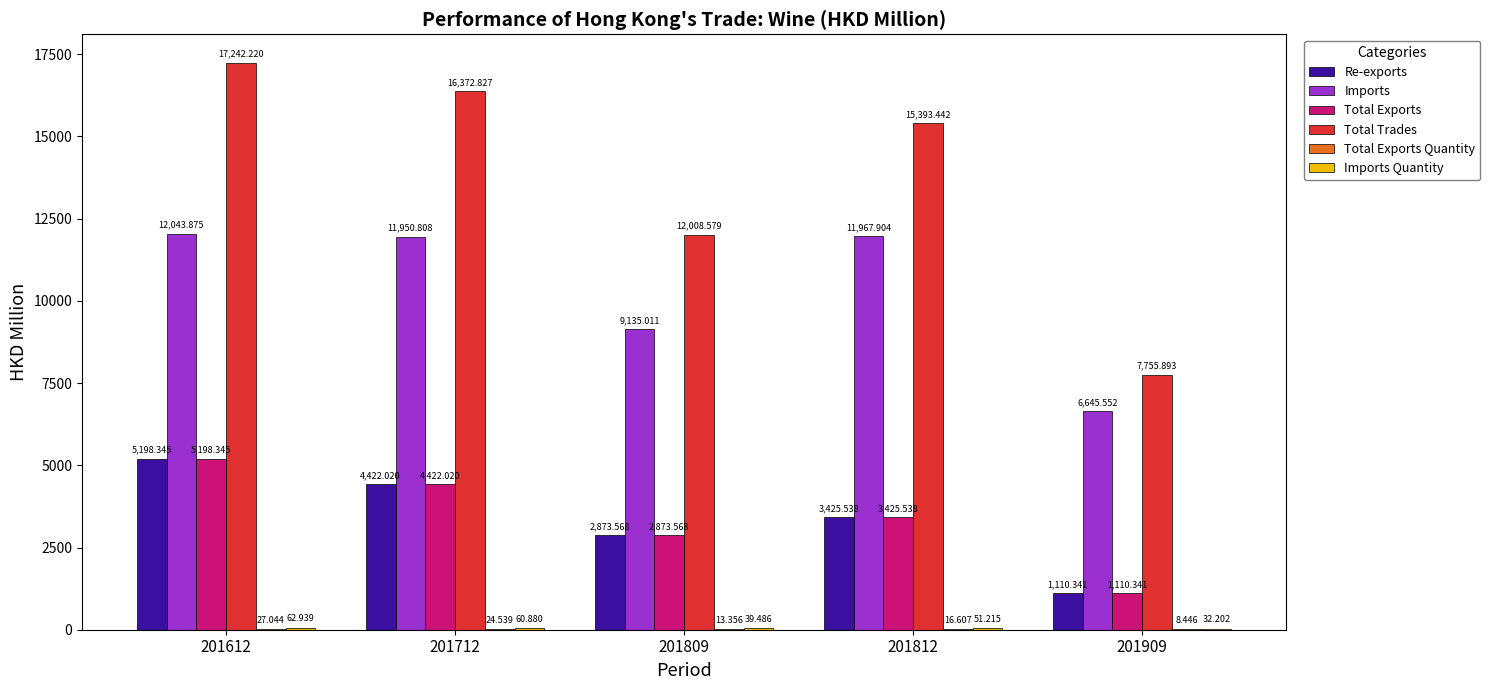

What is the difference between the Re-exports values at 201809 and 201812?

552.0